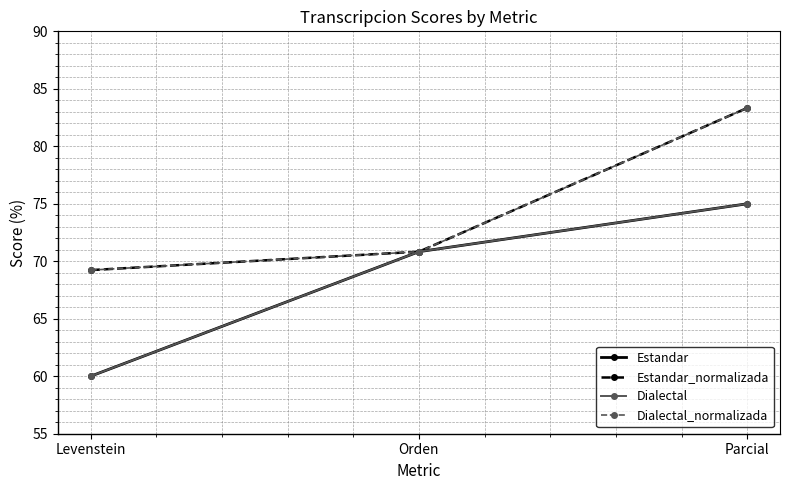

Is this an area chart (filled region under the line)?

No